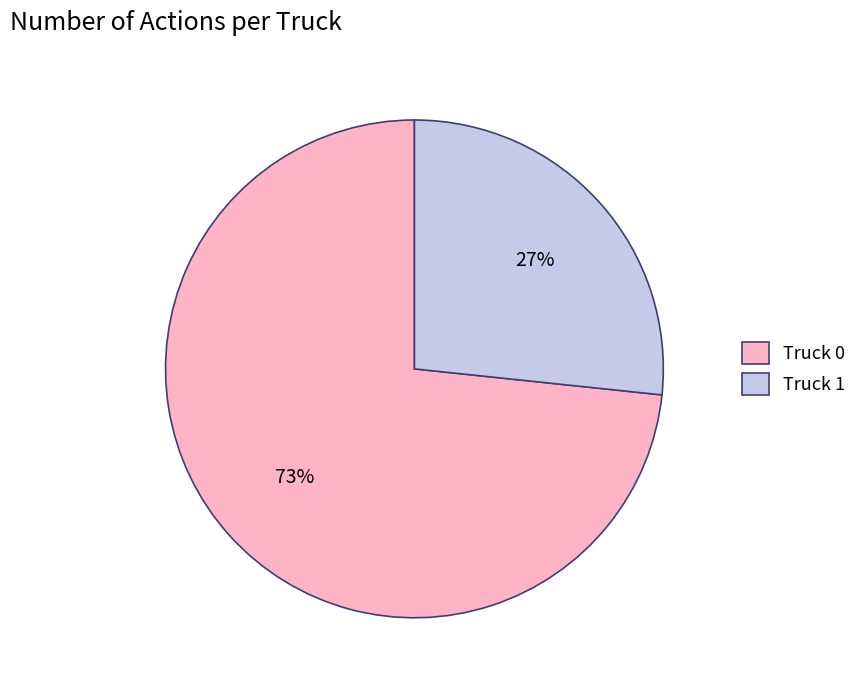

How many segments does this pie chart have?

2